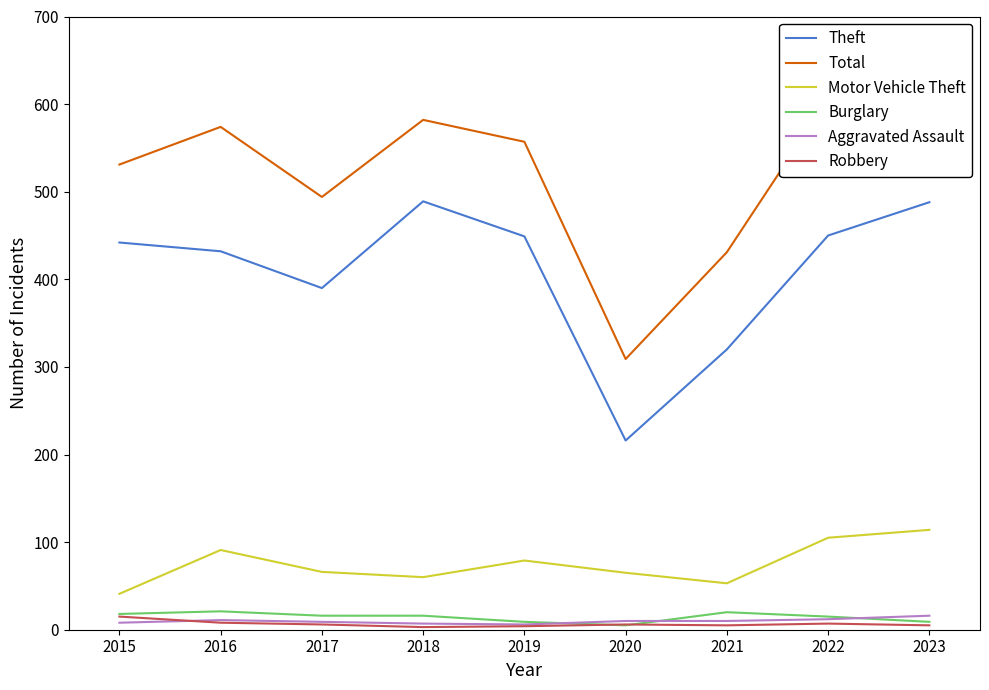

Where is the first local maximum for Theft?

2018